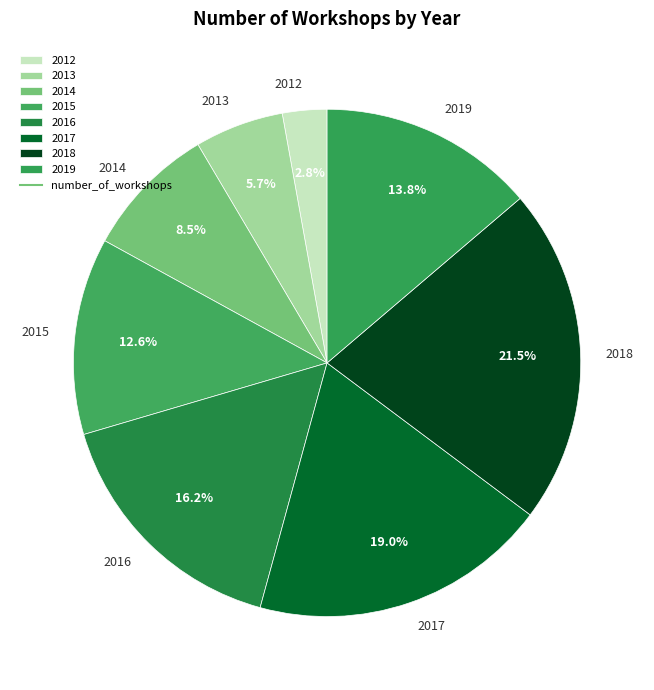

To the nearest percent, what is the average slice percentage?

12%